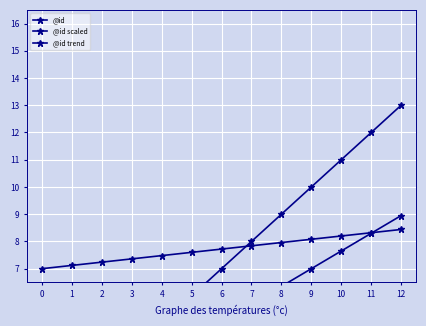

What is the difference between the @id scaled values at 12 and 9?

2.0